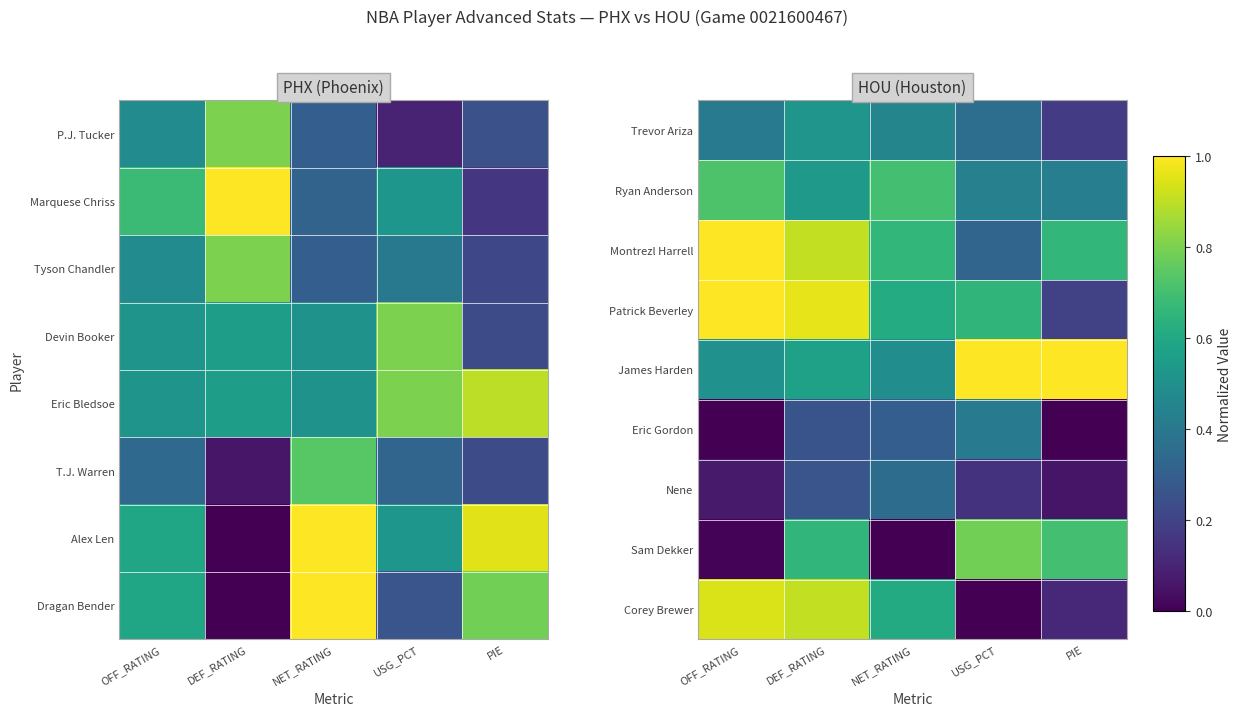

At which label is James Harden closest to 0?

NET_RATING